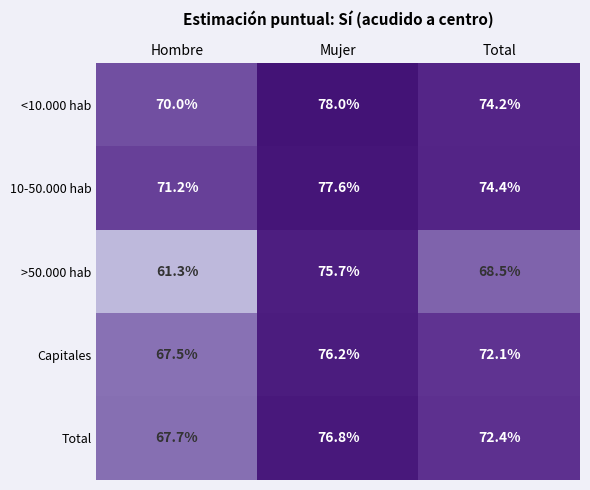

Is the value of Capitales at Hombre greater than the value of <10.000 hab at Hombre?

No